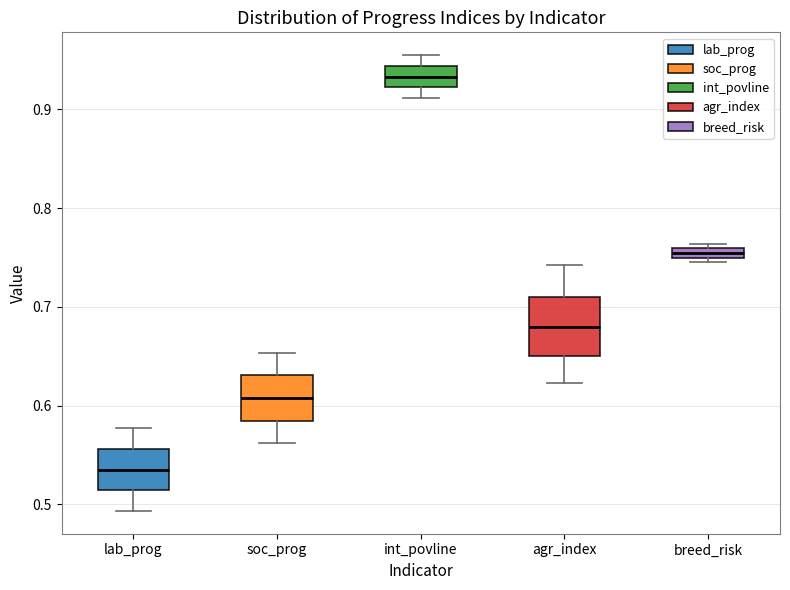

Where does the median line of the box for soc_prog sit on the y-axis? The values are not printed on the chart, so give them approximately, as read against the axis.

0.61